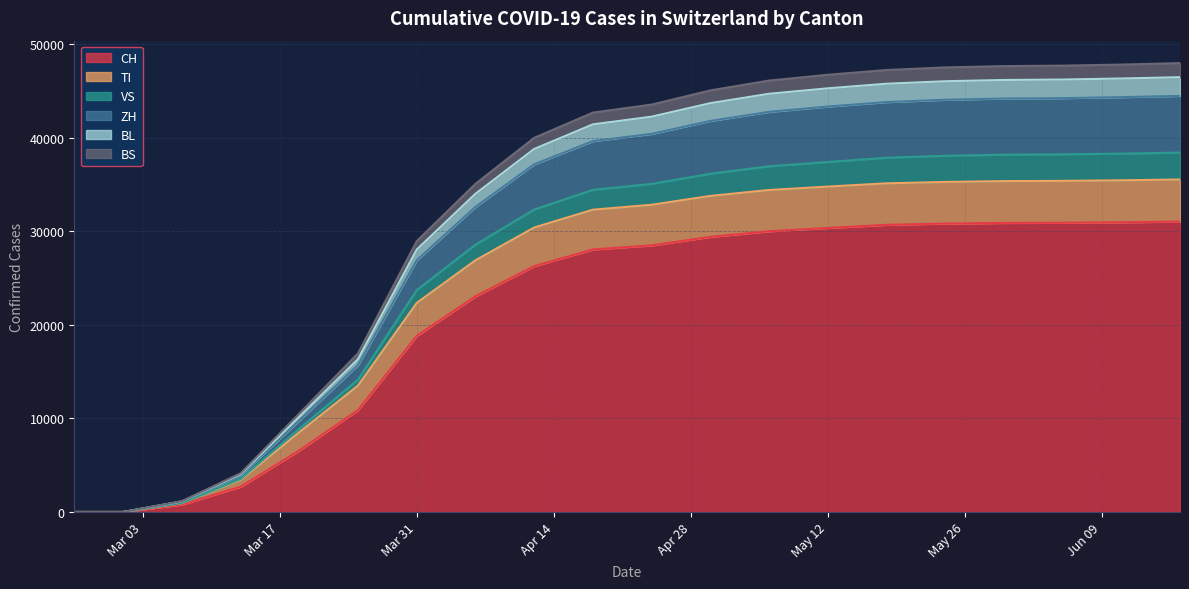

Count the number of categories in the chart.

20